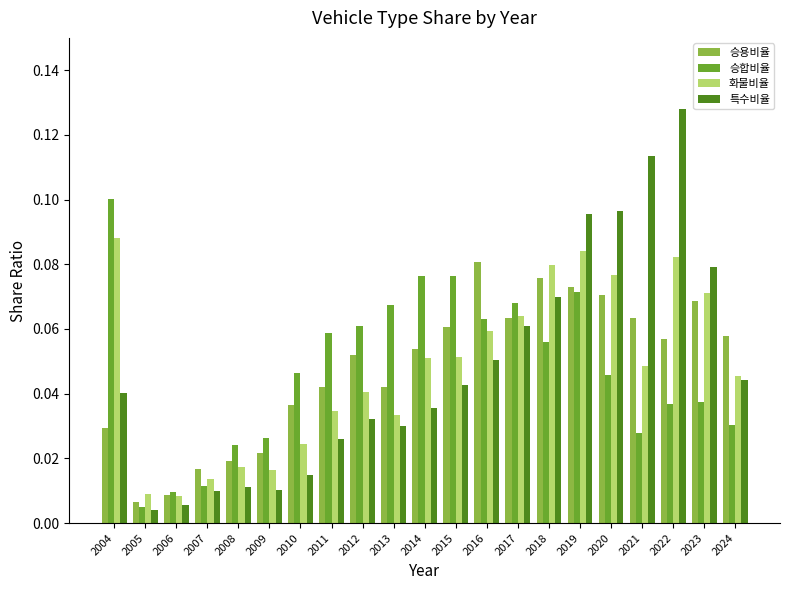

True or false: 화물비율 has a value of 0.0 at 2019.

False